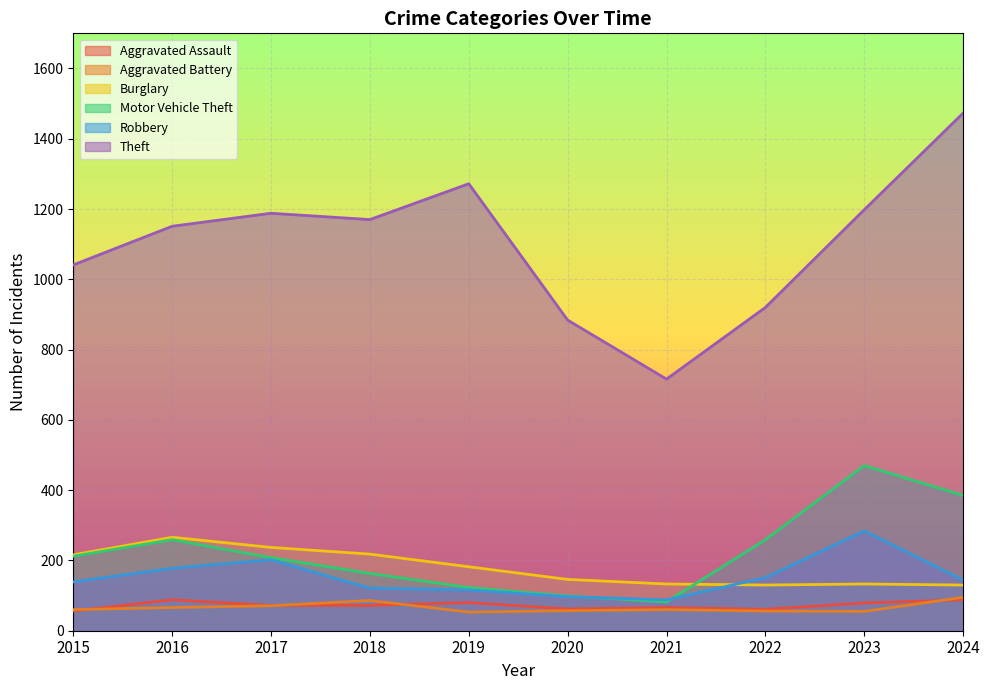

Where is Burglary nearest to the value 198?

2019